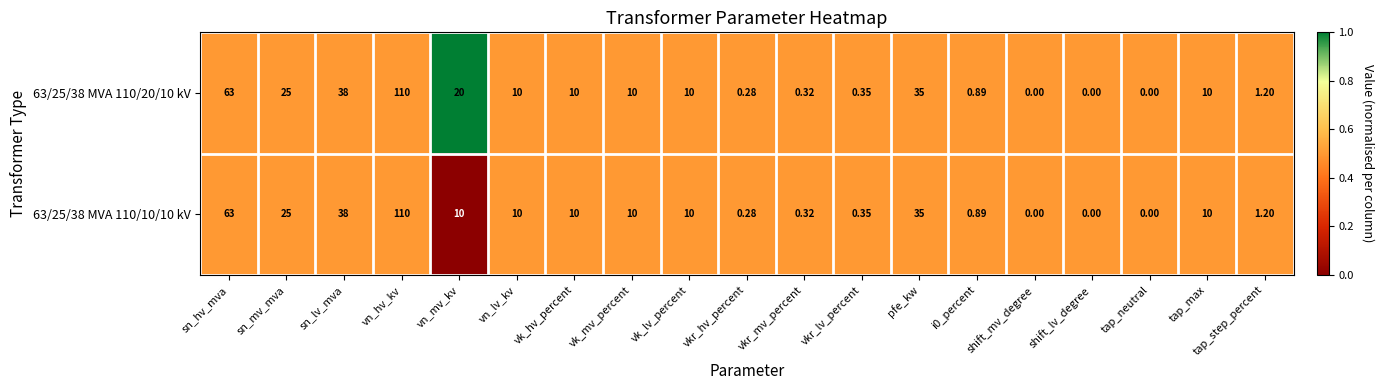

At which label does 63/25/38 MVA 110/10/10 kV first exceed 10?

sn_hv_mva